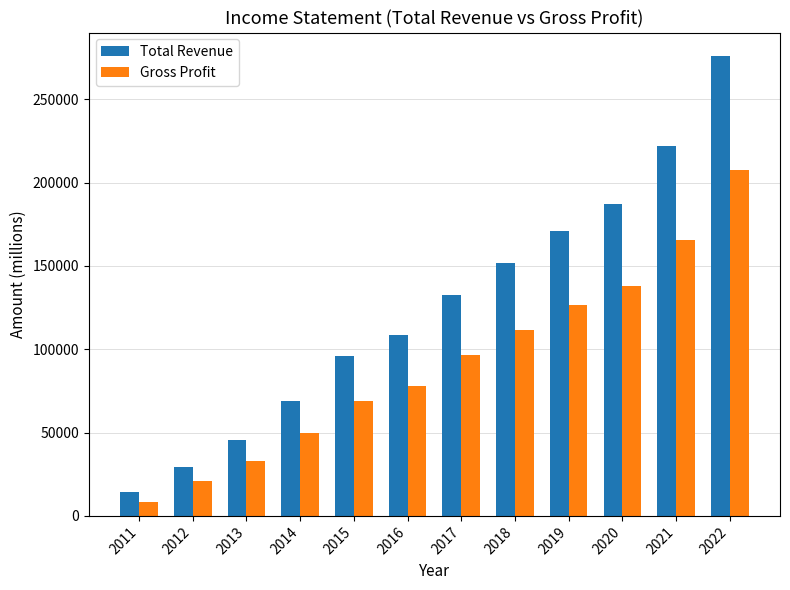

How many categories are shown in the chart?

12